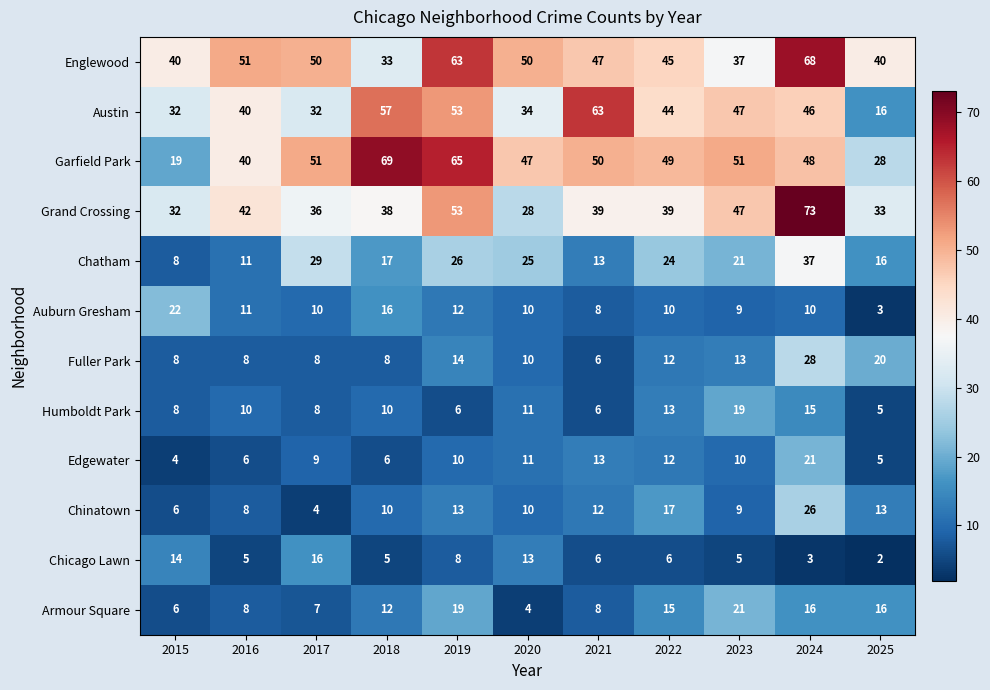

Which series has the largest total across all categories?

Englewood